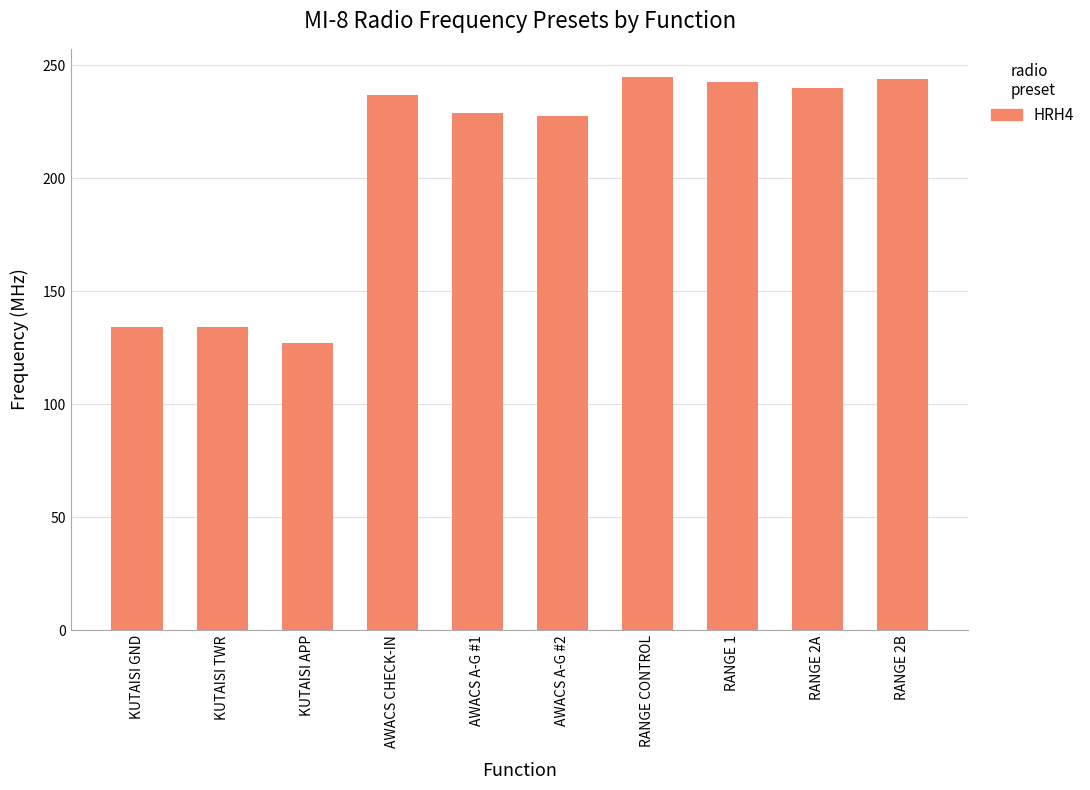

Does the chart contain stacked bars?

No